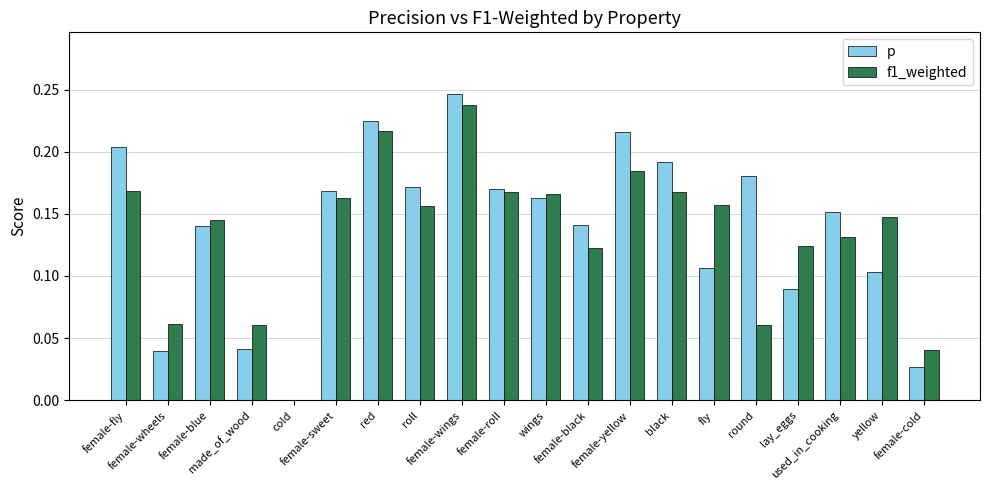

What is the sum of all f1_weighted values?

2.7